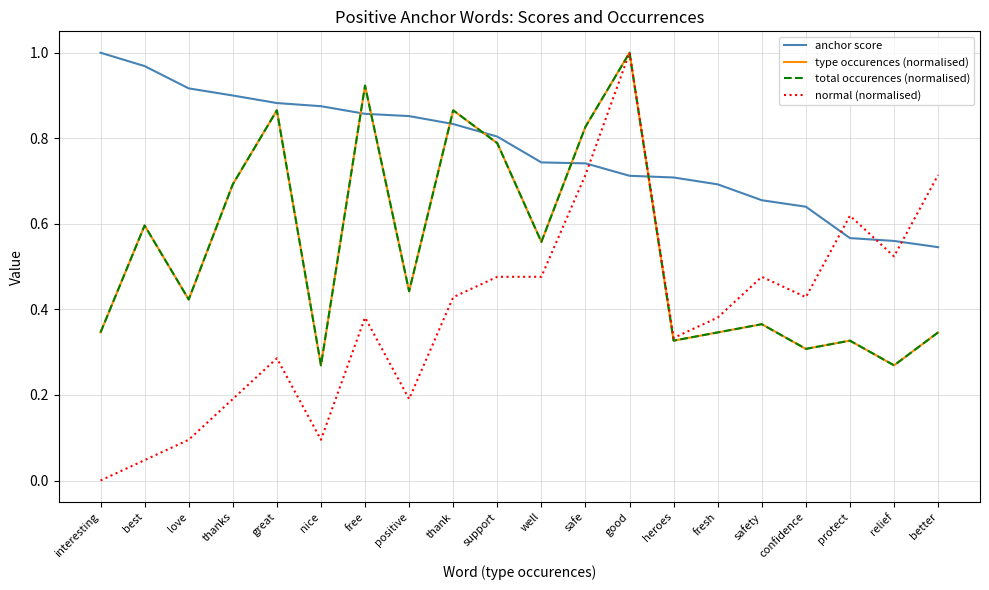

Is this an area chart (filled region under the line)?

No